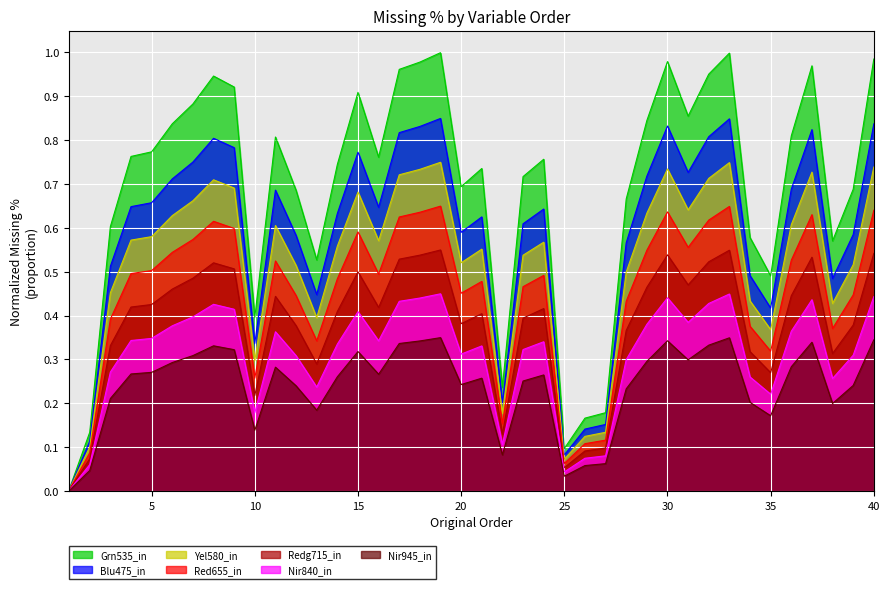

Does the chart display data point markers on the line(s)?

No